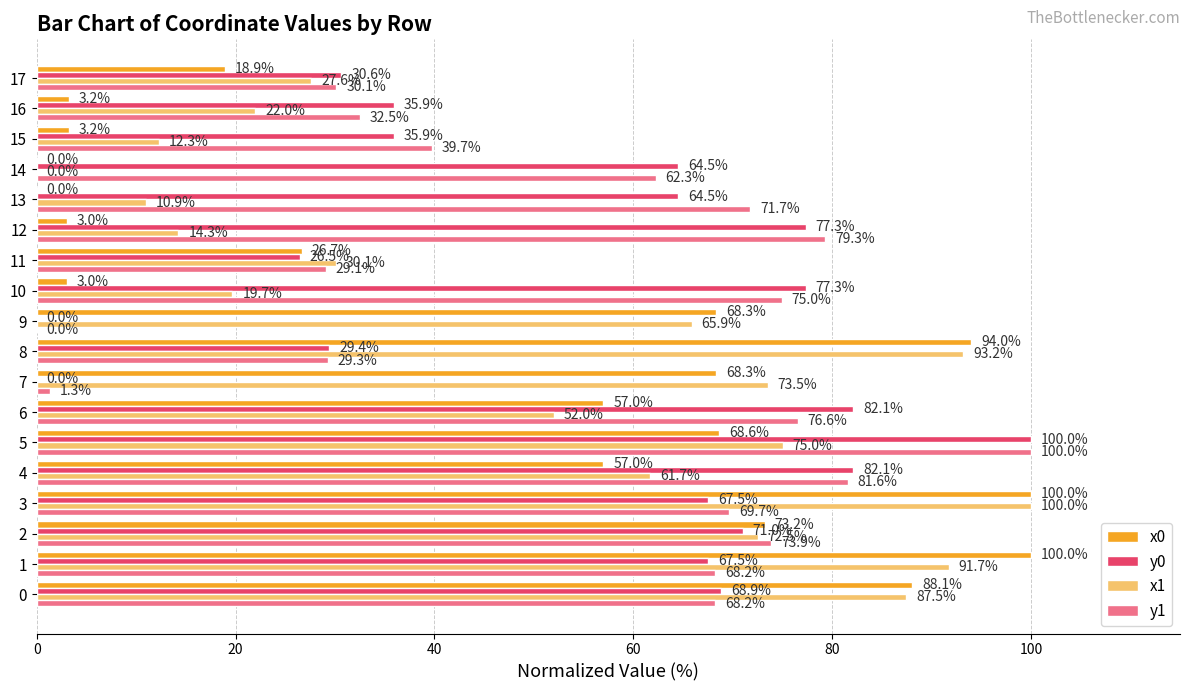

Which series changed the most between 3 and 6?

x1